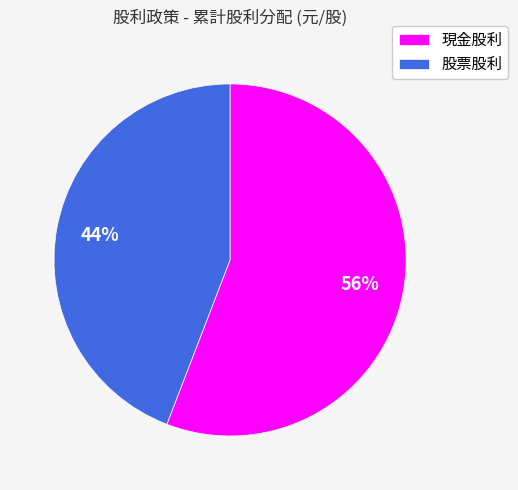

What is the majority slice?

現金股利